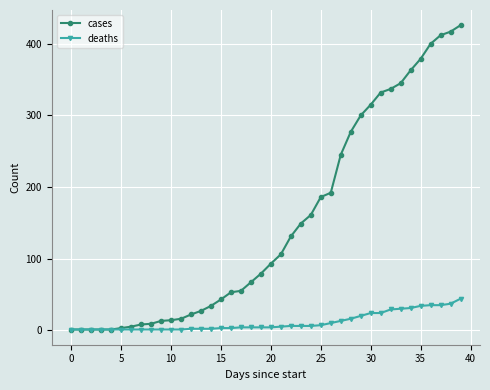

Which series has the largest total across all categories?

cases